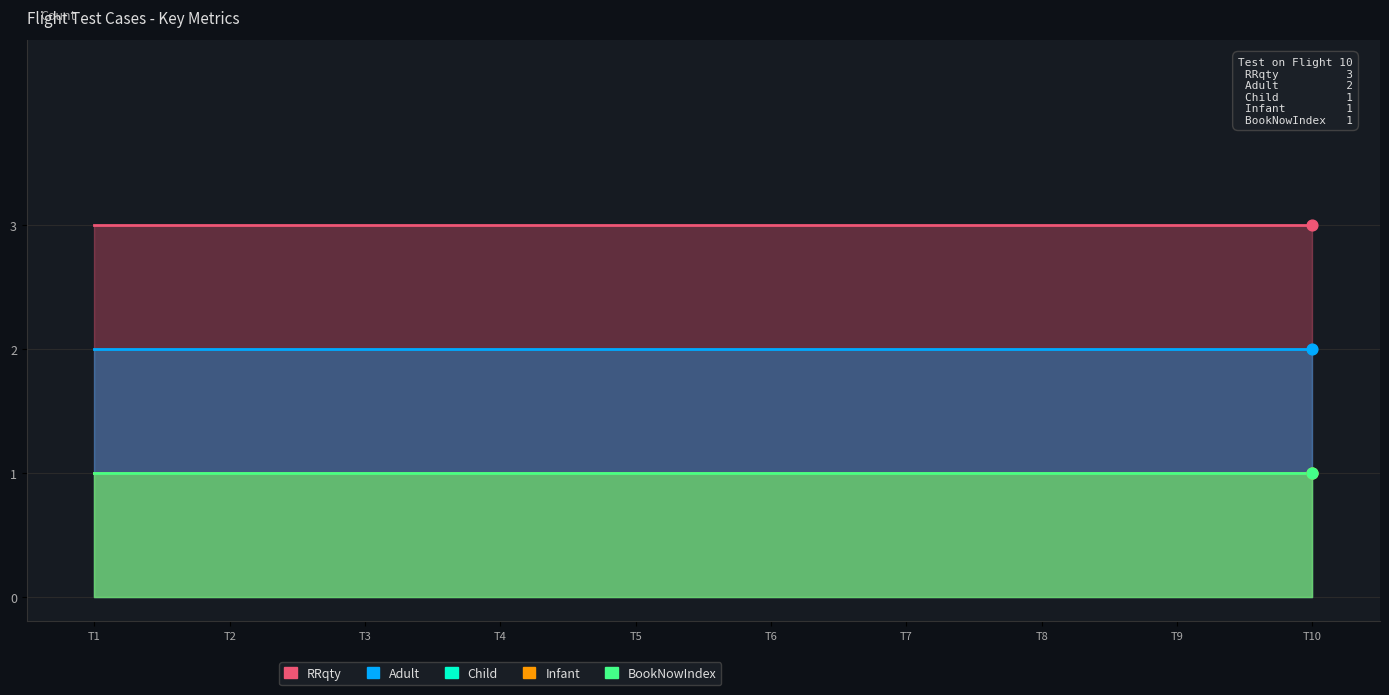

Is the value of Adult at T10 greater than the value of Child at T5?

Yes